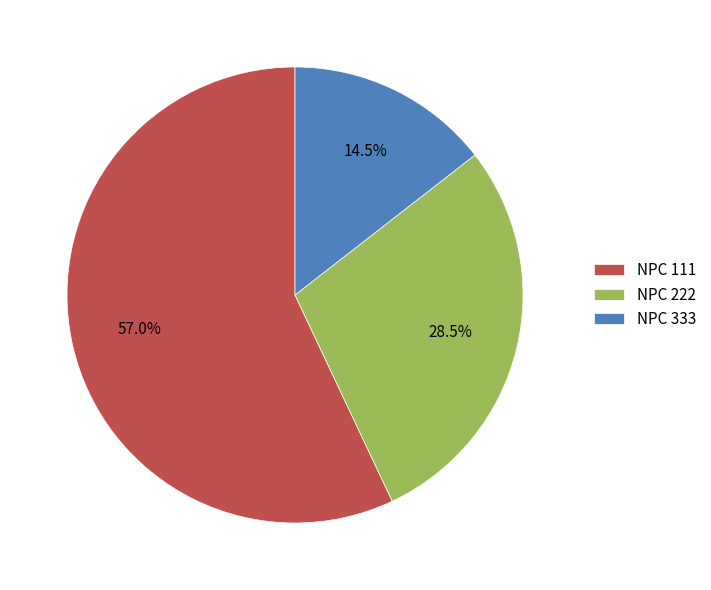

Which has a higher value, NPC 111 or NPC 222?

NPC 111